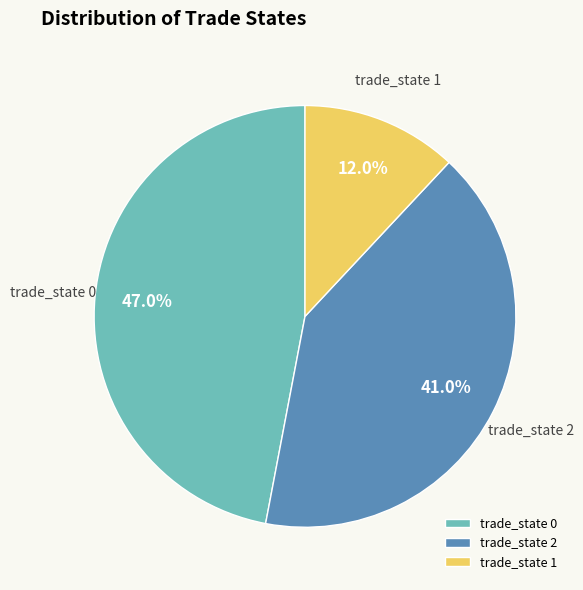

Does trade_state 2 represent more than half of the total?

No